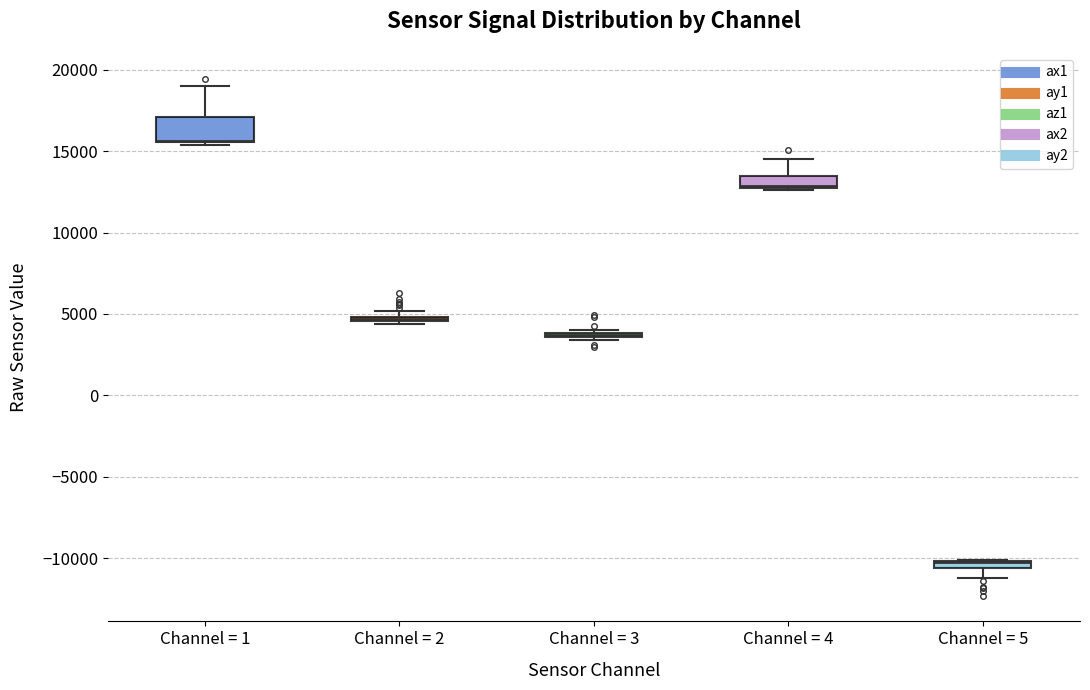

Comparing the boxes themselves (not the whiskers), which one is the tallest?

Channel = 1